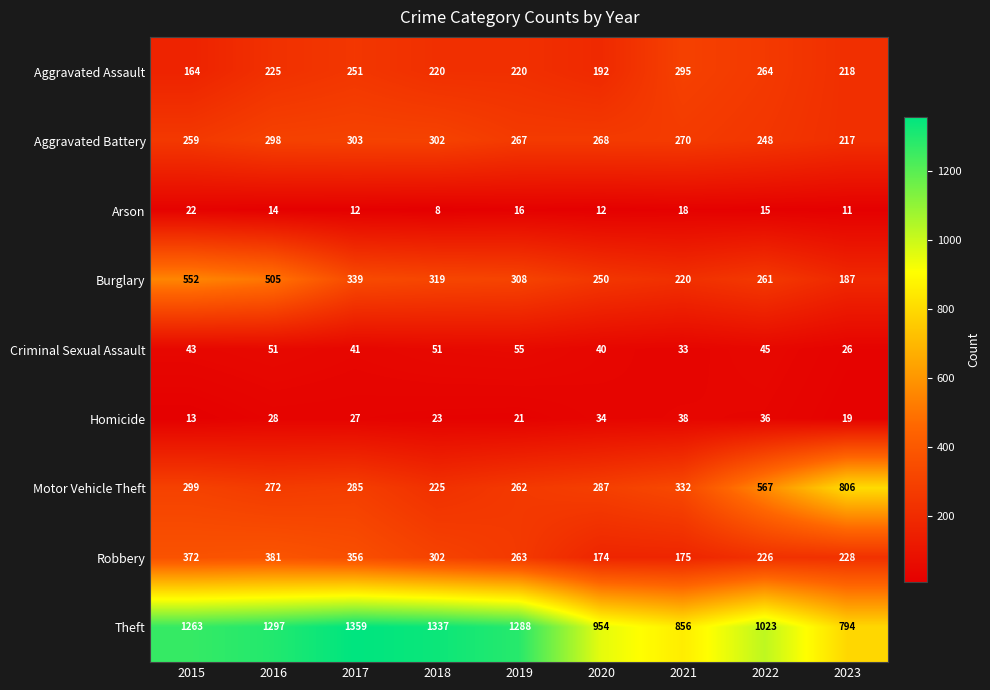

Which label corresponds to the smallest value in the chart?

2018